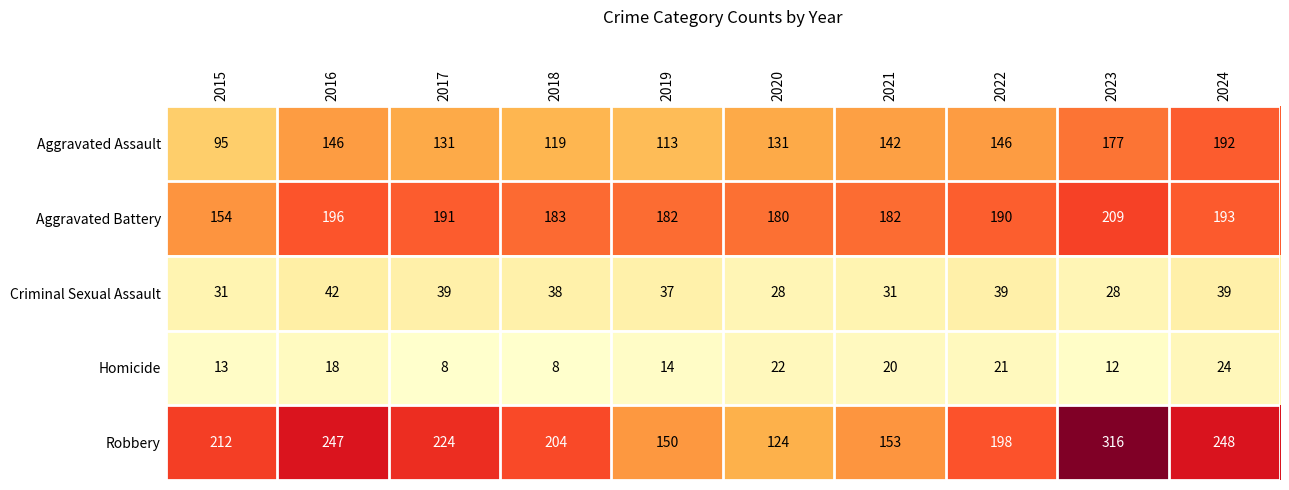

Count the number of categories in the chart.

10